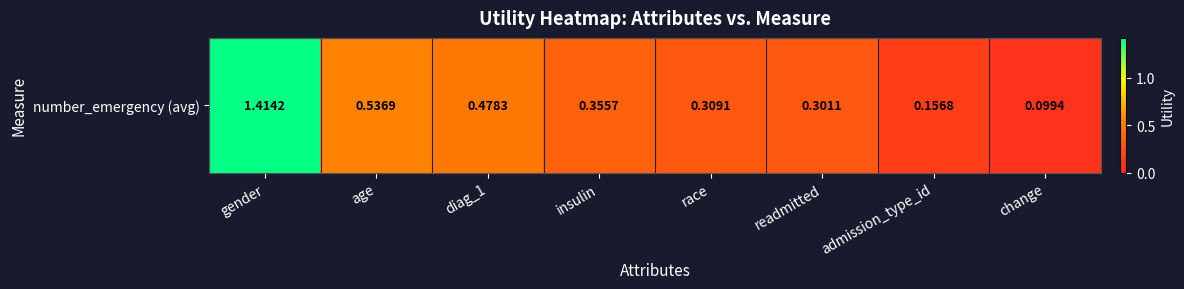

Rank the categories by value from lowest to highest.

change, admission_type_id, readmitted, race, insulin, diag_1, age, gender